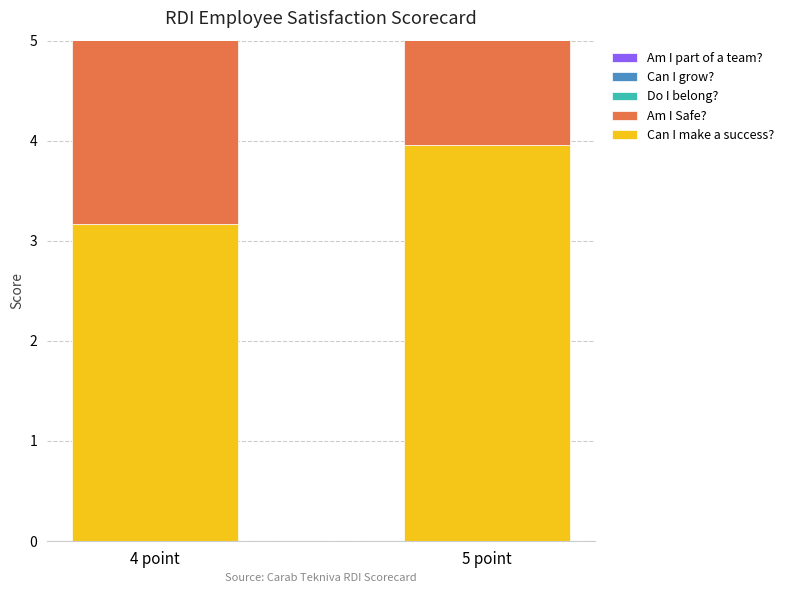

What are all the series names shown in the legend?

Can I make a success?, Am I Safe?, Do I belong?, Can I grow?, Am I part of a team?